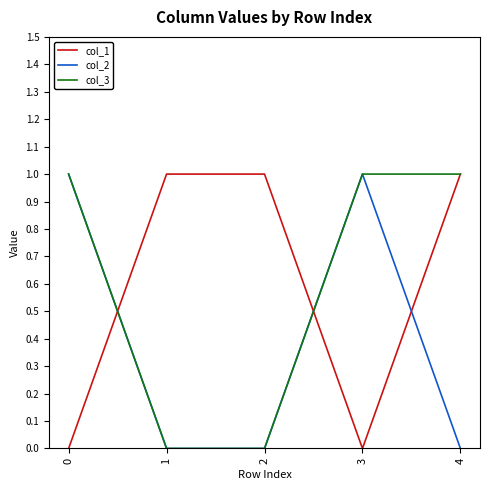

Is the value of col_1 at 4 greater than the value of col_2 at 2?

Yes